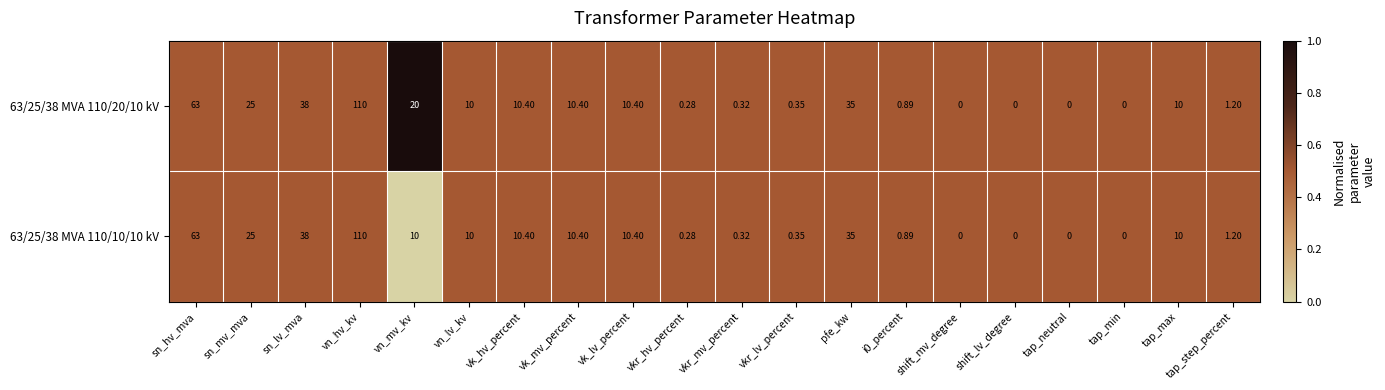

At which category is the sum across all series the highest?

vn_hv_kv